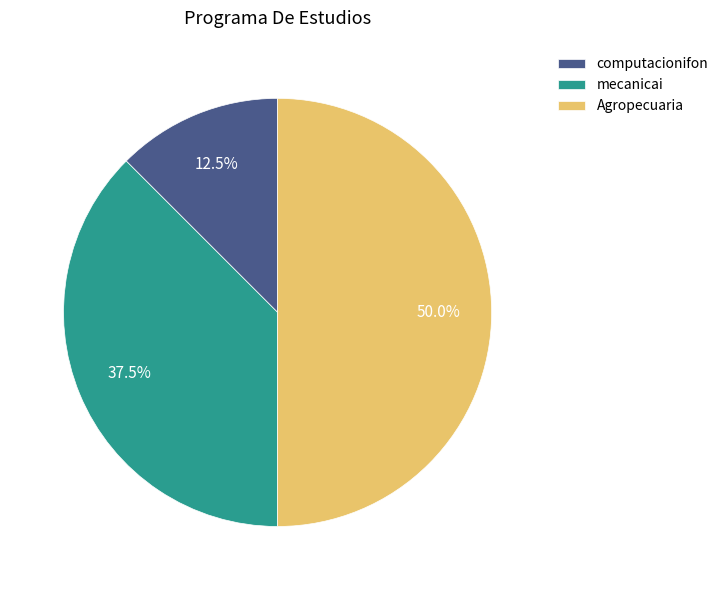

What is the ratio of the value at Agropecuaria to the value at computacionifon?

4.0